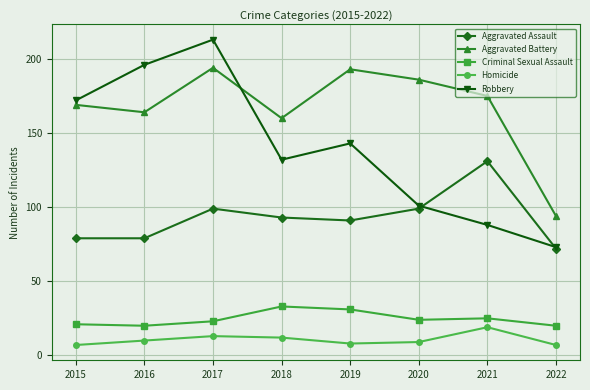

Count the Aggravated Assault values in the range 79 to 99.

6